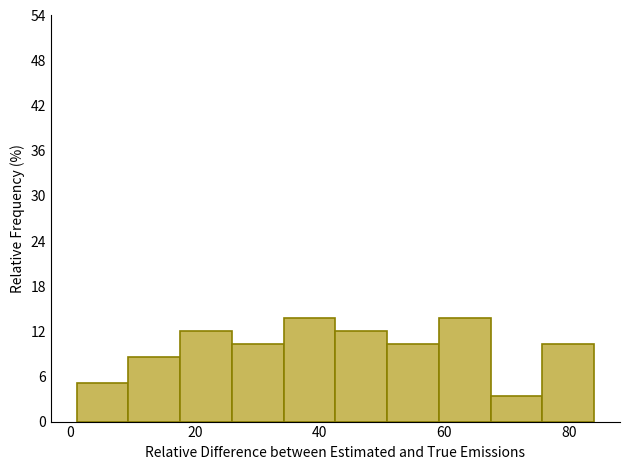

How tall is the bar that spans 76 to 84 on the x-axis? Neither the bar edges nor the heights are printed on the chart, so give them approximately, as read against the axes.

10